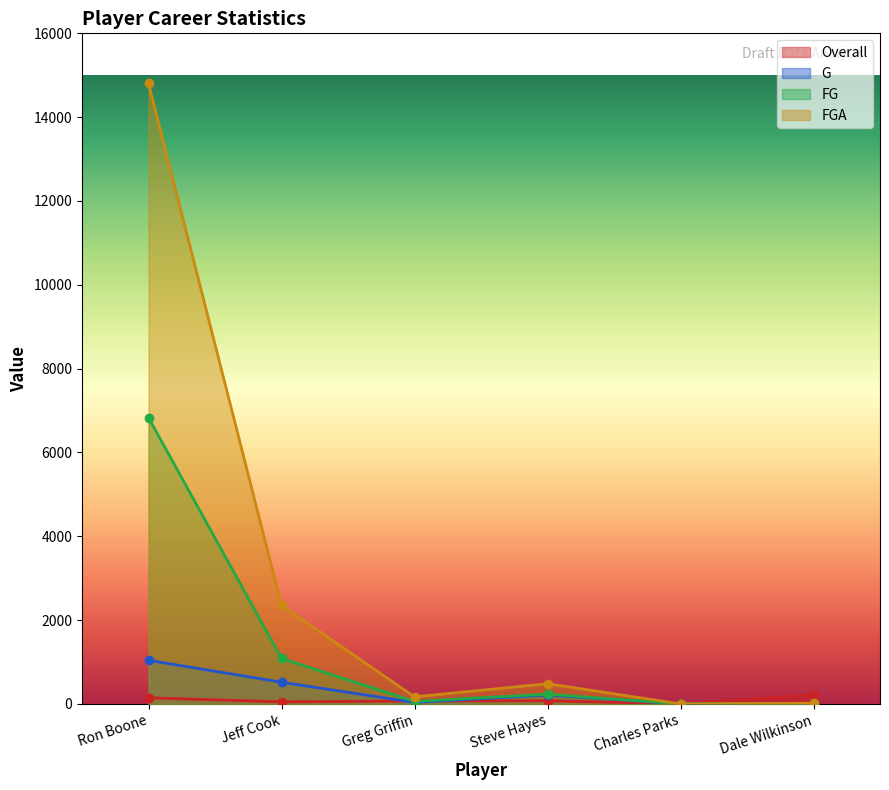

How many interior local valleys does the FG series have?

2